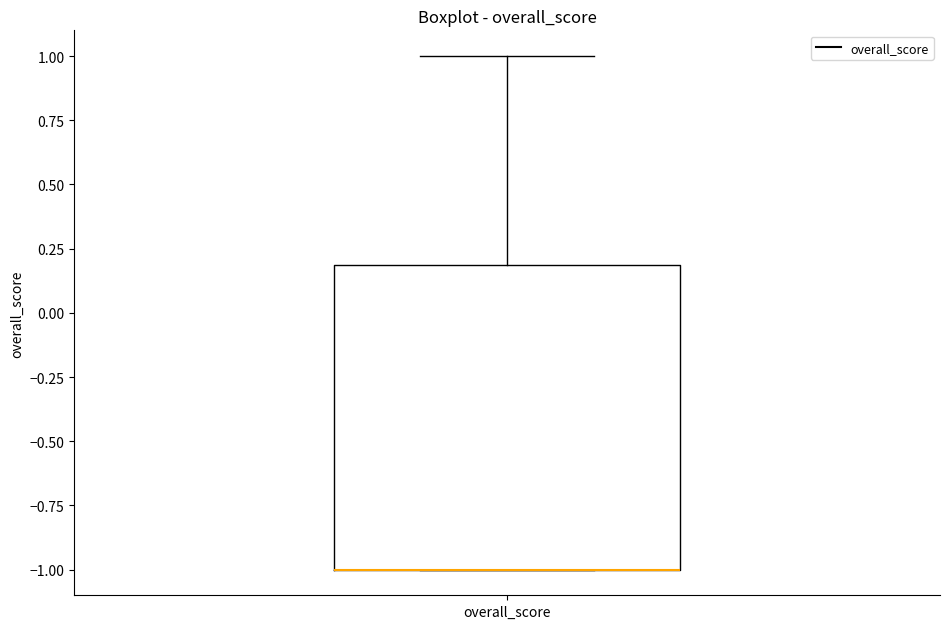

Read this box plot against the y-axis: the position of the median line, the range covered by the box, and the ends of both whiskers. The values are not printed on the chart, so give them approximately, as read against the axis.

median -1.0 (drawn on the box's lower edge), box -1.0 to 0.2, whiskers -1.0 to 1.0